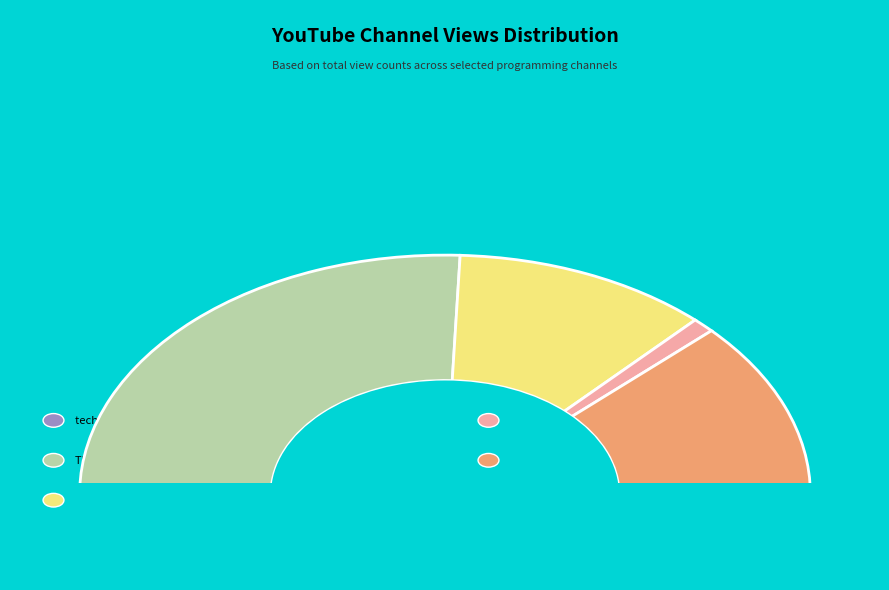

Is it true that techTFQ is 0% of the pie?

True